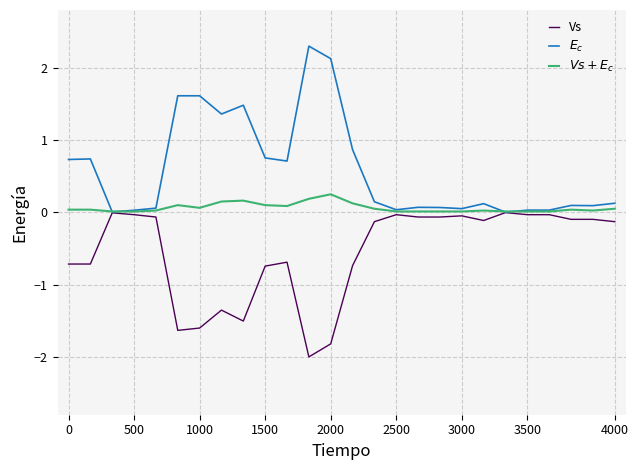

How many lines are shown in the chart?

3